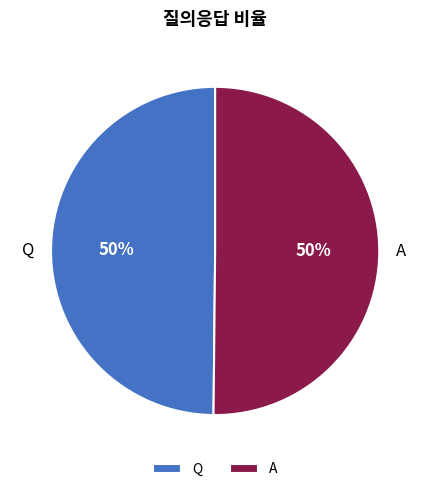

Is the sum of Q and A greater than half?

Yes